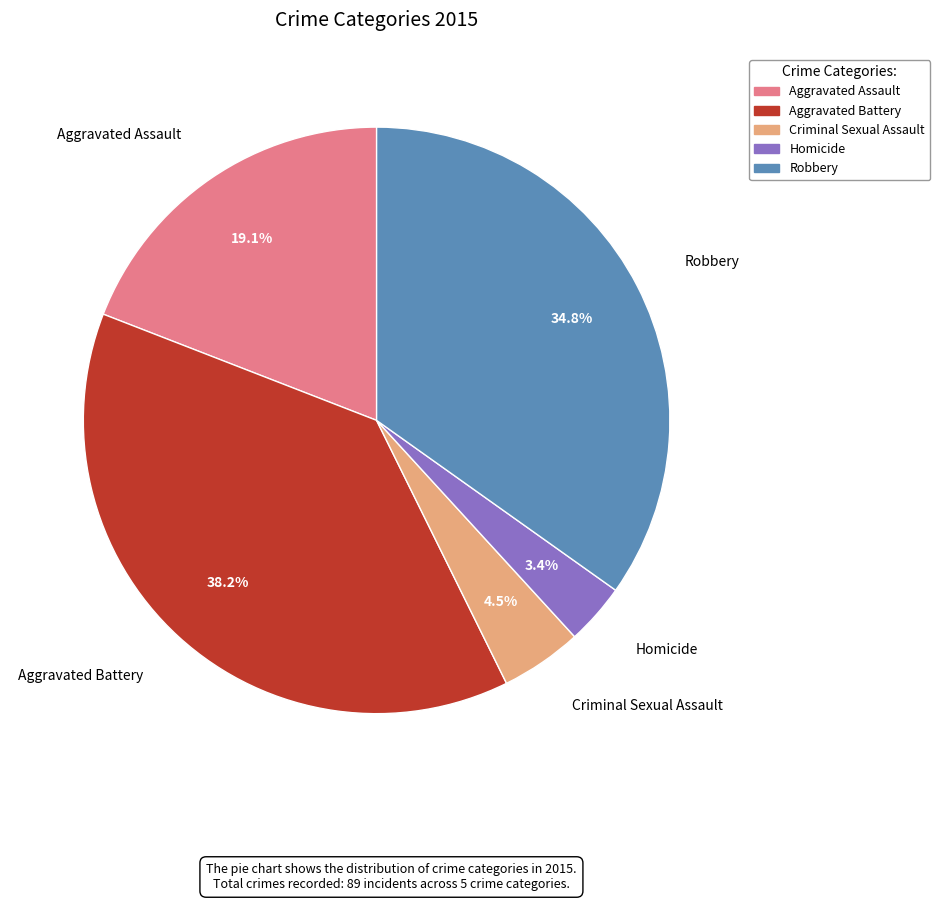

Count the number of slices in the pie.

5